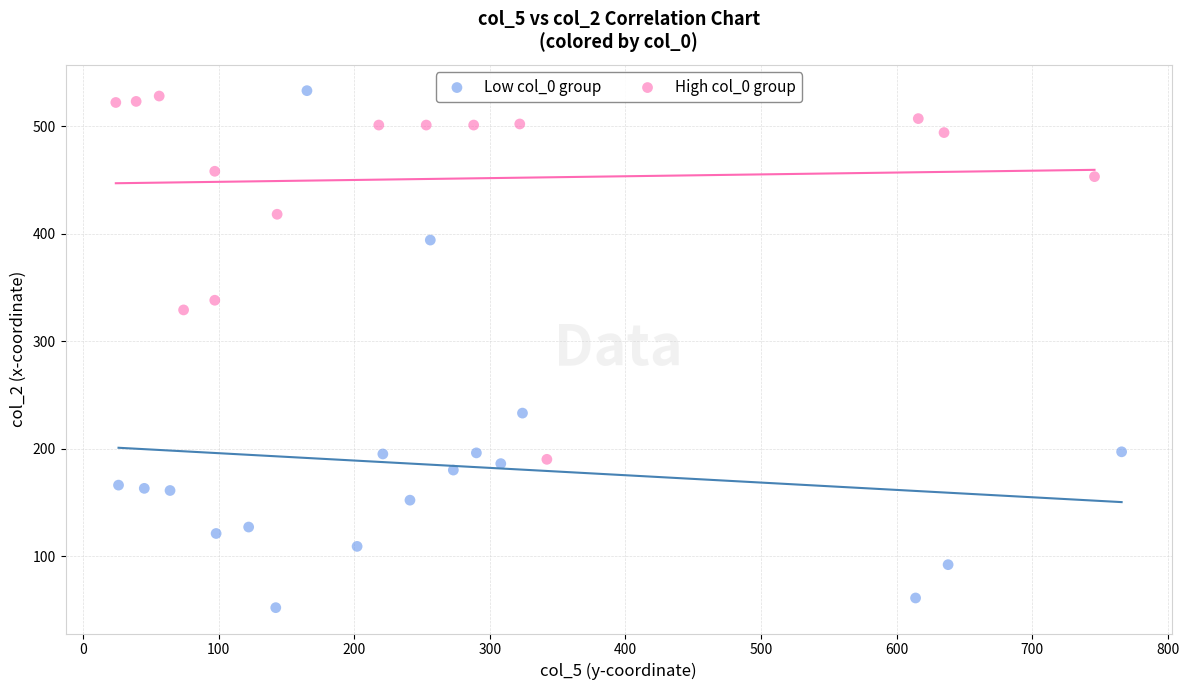

Which series has the widest spread of Y values?

Low col_0 group